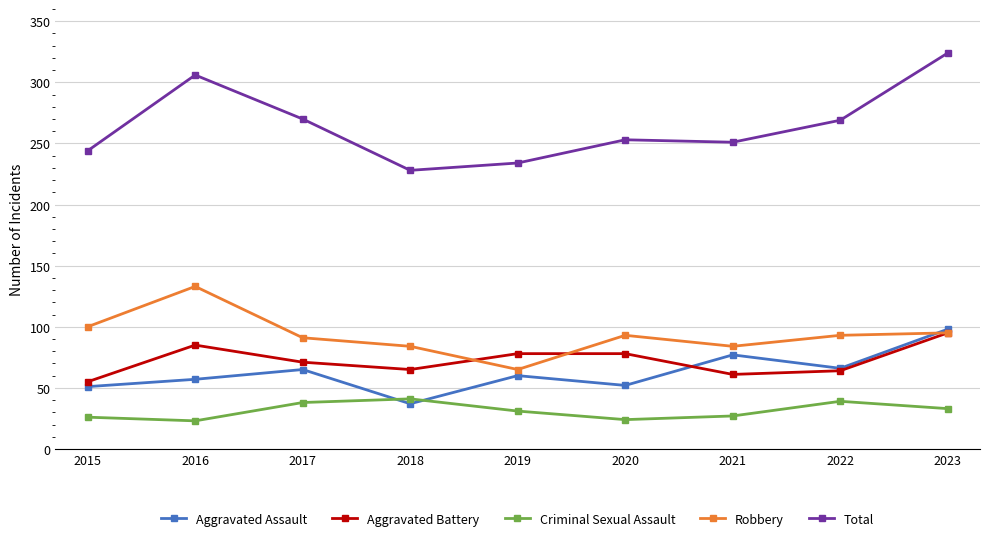

At which category does the chart reach its peak across all series?

2023